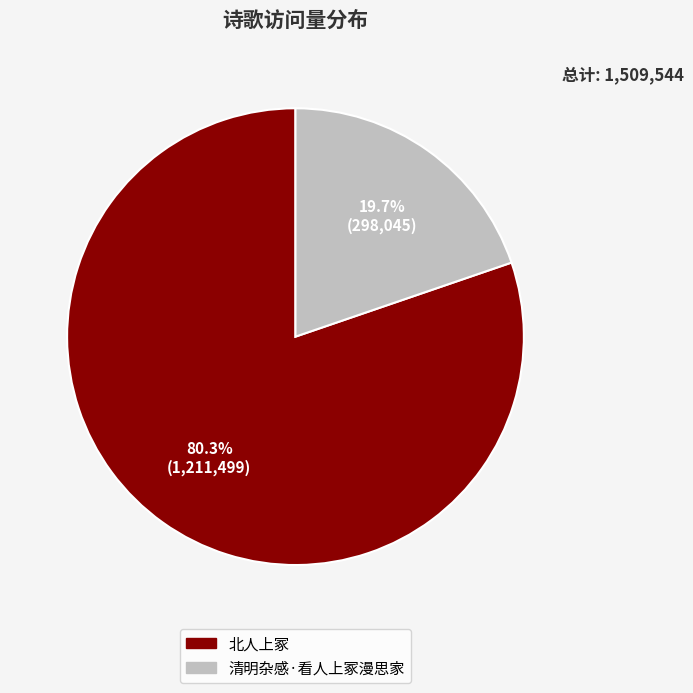

Between 北人上冢 and 清明杂感·看人上冢漫思家, which is larger?

北人上冢